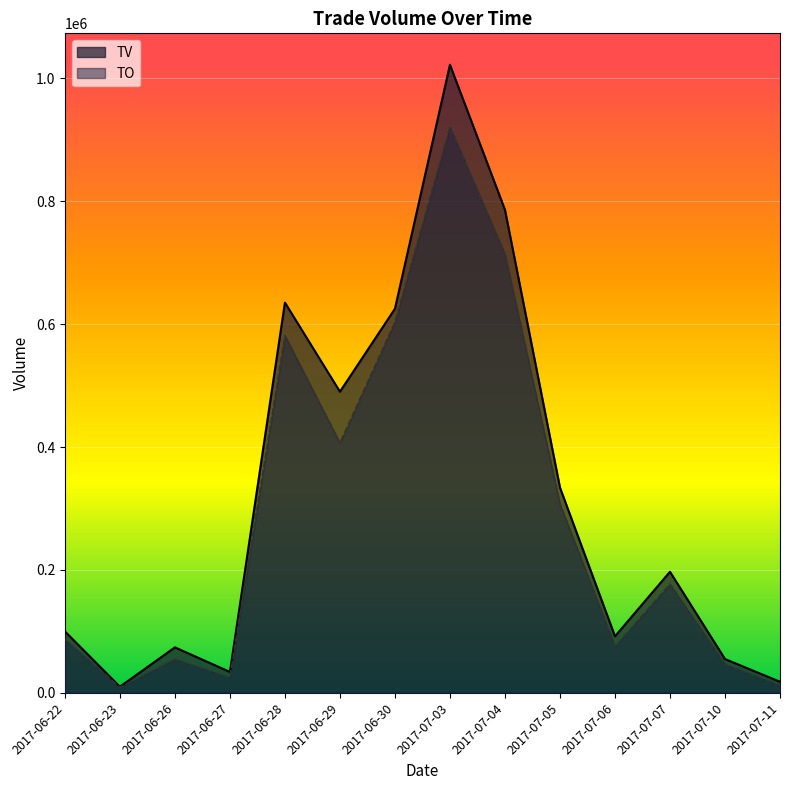

What is the average value of the TV series?

319429